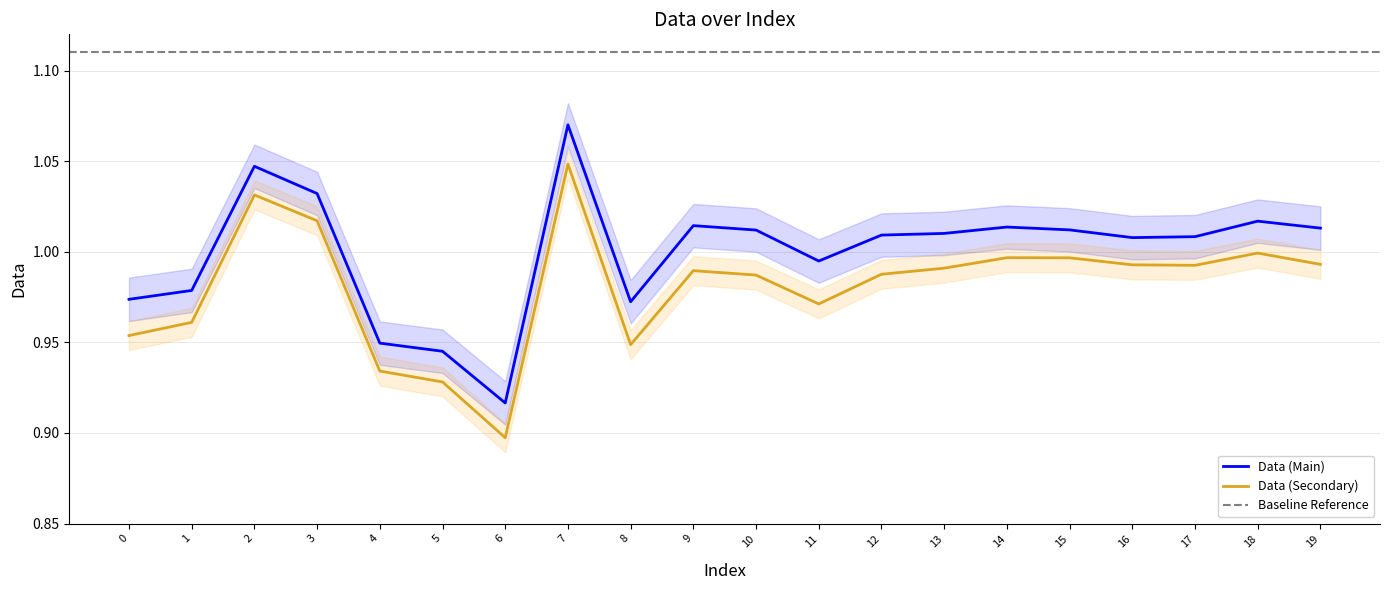

Does the chart display data point markers on the line(s)?

No